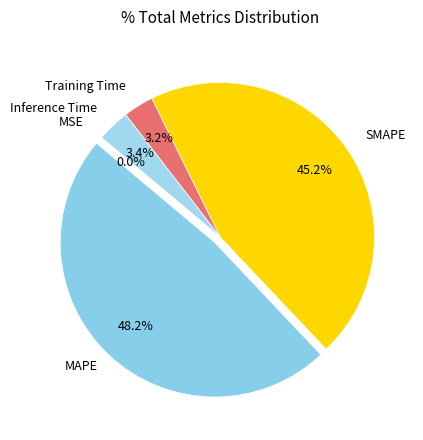

What is the ratio of the value at Training Time to the value at MAPE?

0.1